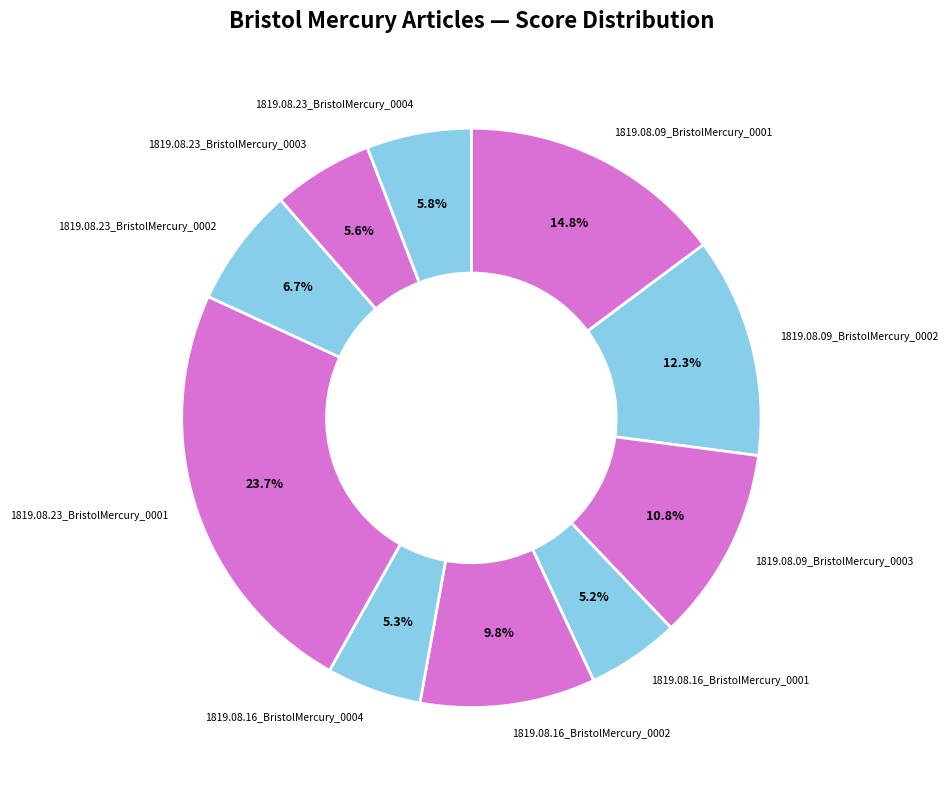

Which slice is the largest?

1819.08.23_BristolMercury_0001